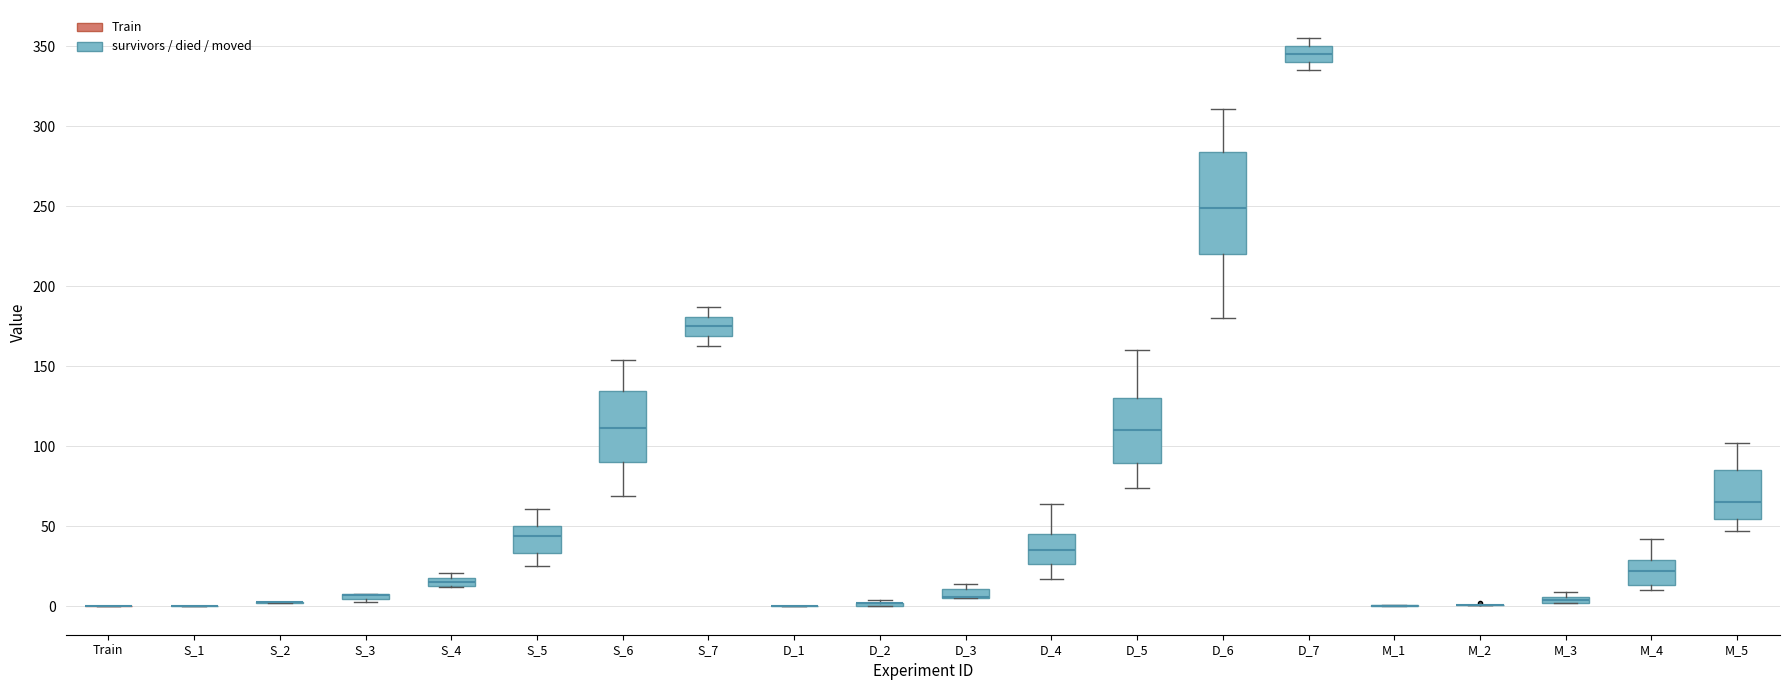

Comparing the boxes themselves (not the whiskers), which one is the tallest?

D_6